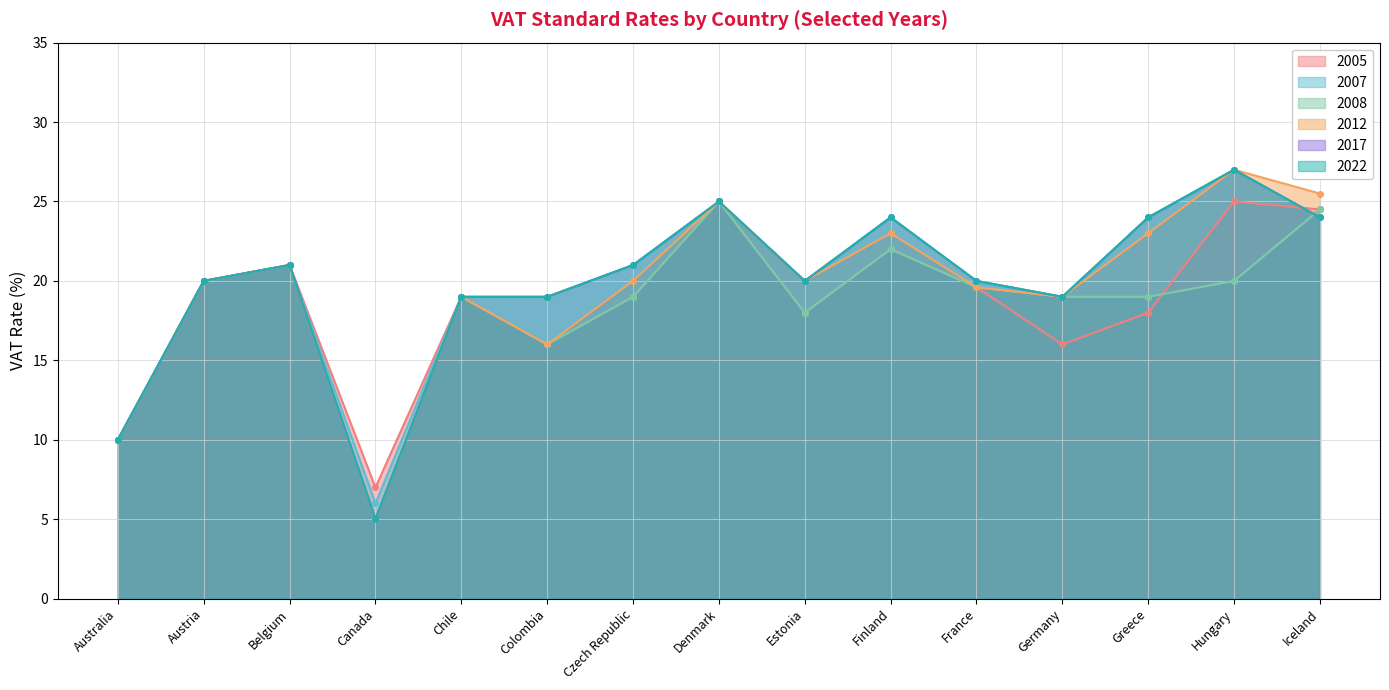

How many distinct data groups are displayed?

6